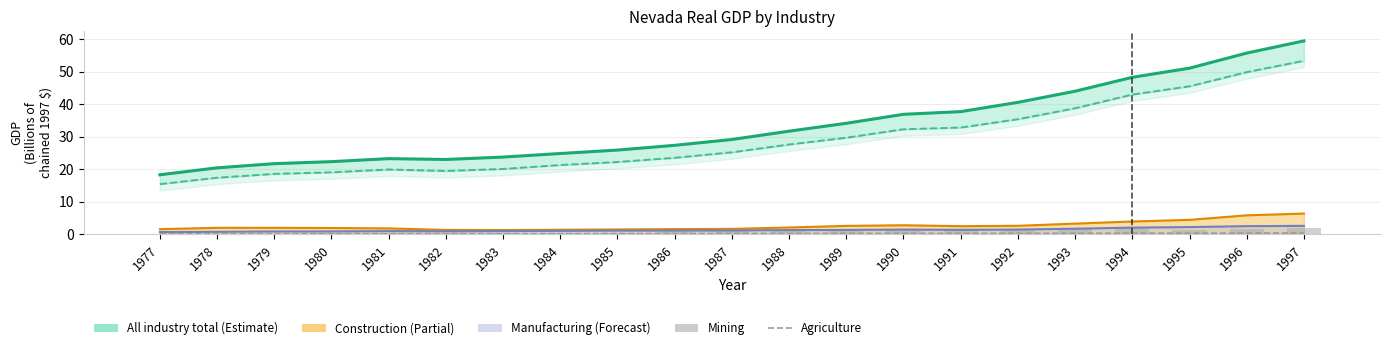

Are the bars horizontal?

No